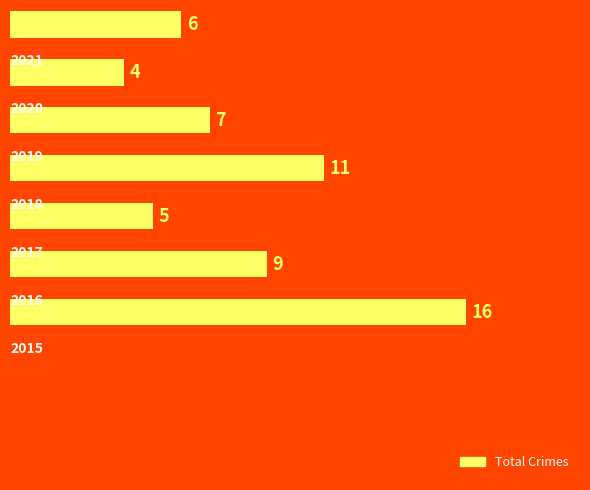

What is the difference between the maximum and minimum values?

12